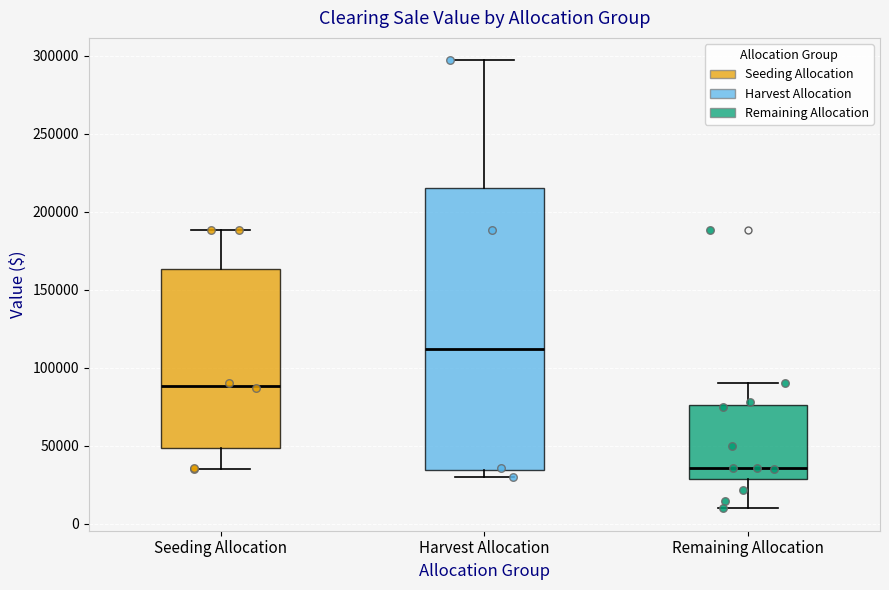

Where is the lower edge of the box for Remaining Allocation on the y-axis? The values are not printed on the chart, so give them approximately, as read against the axis.

30000